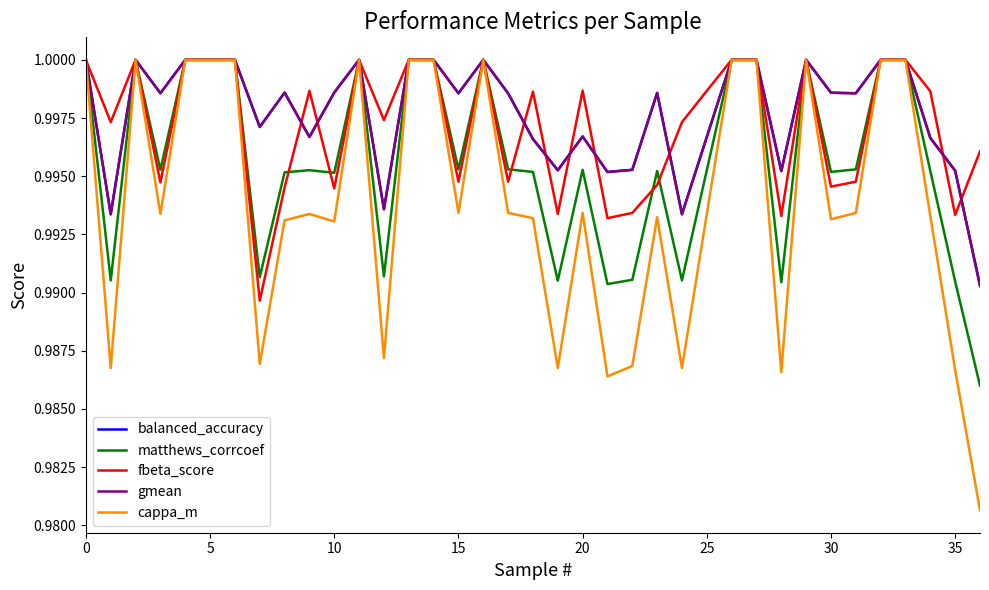

Which series has the largest range (max minus min)?

cappa_m